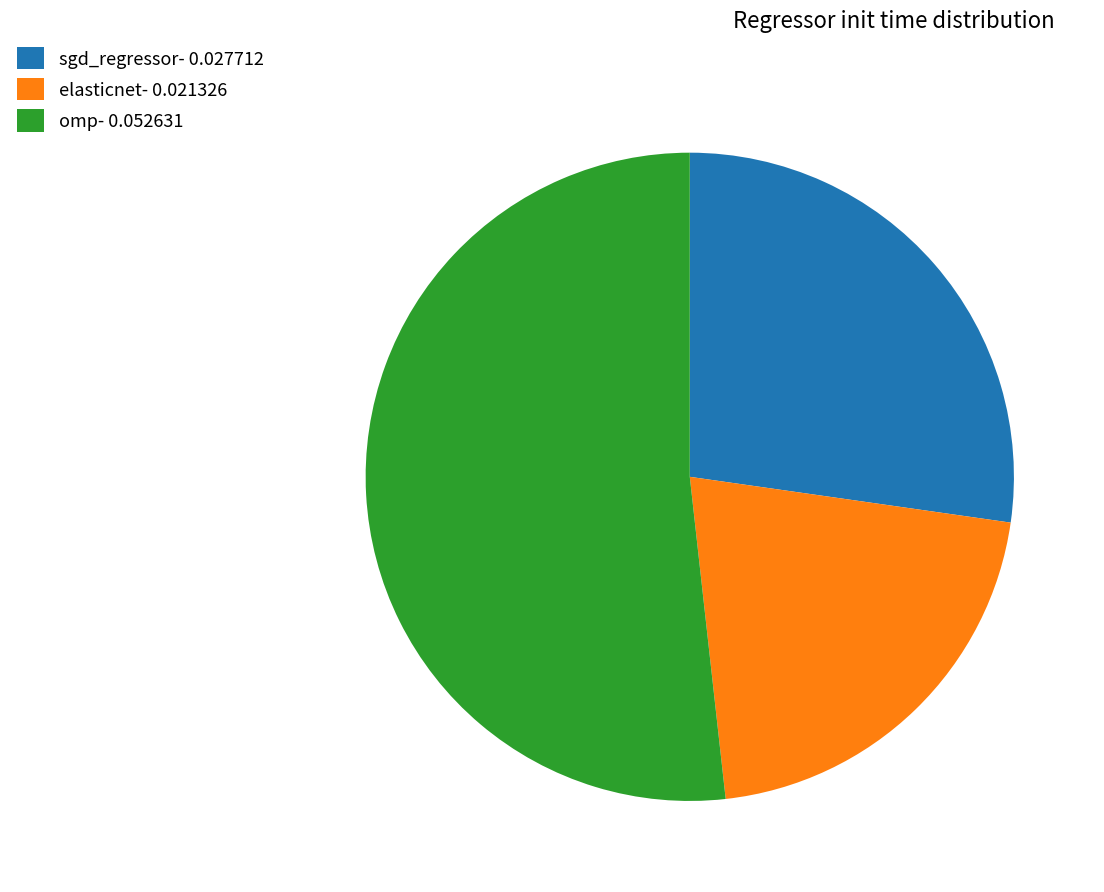

True or false: sgd_regressor- 0.027712 accounts for 27% of the total.

True